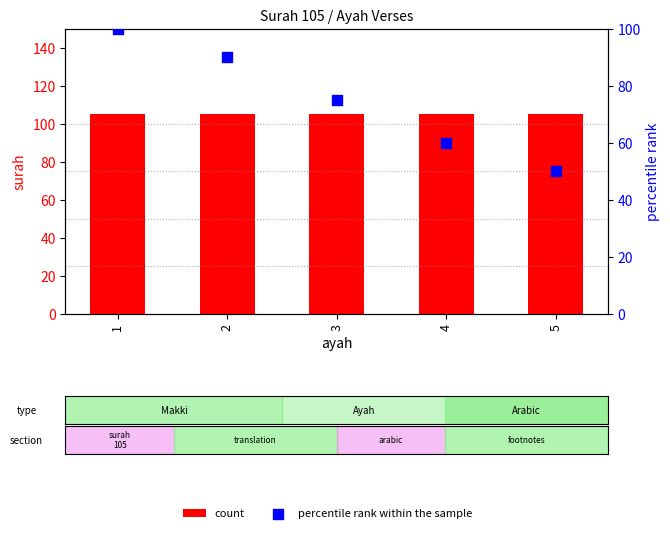

What is the total value across all series at 1?

205